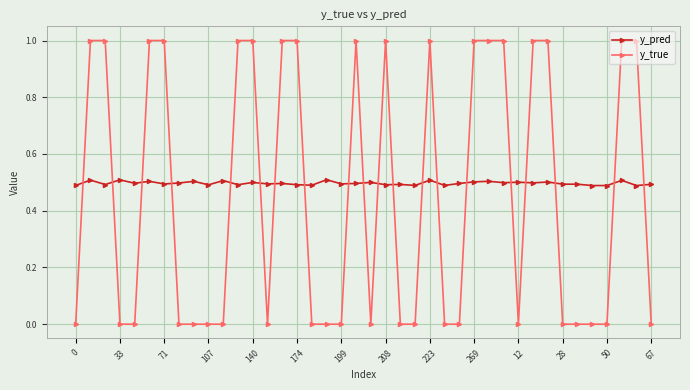

True or false: y_pred and y_true intersect in this chart.

True